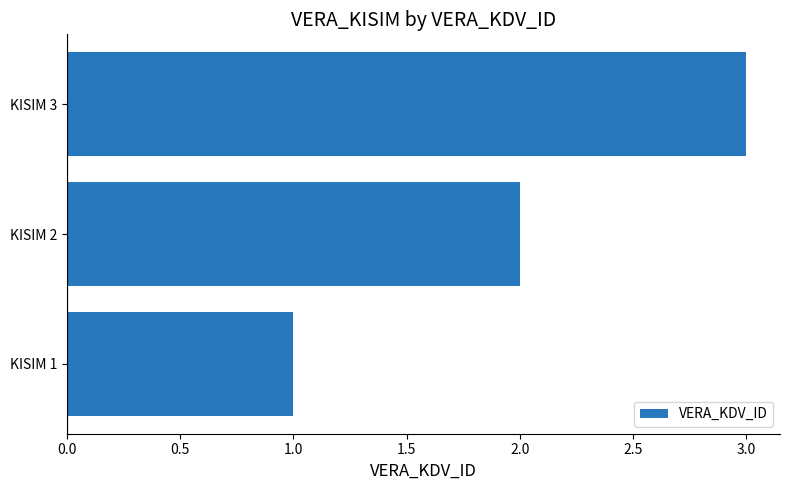

What is the ratio of the value at KISIM 3 to the value at KISIM 2?

1.5